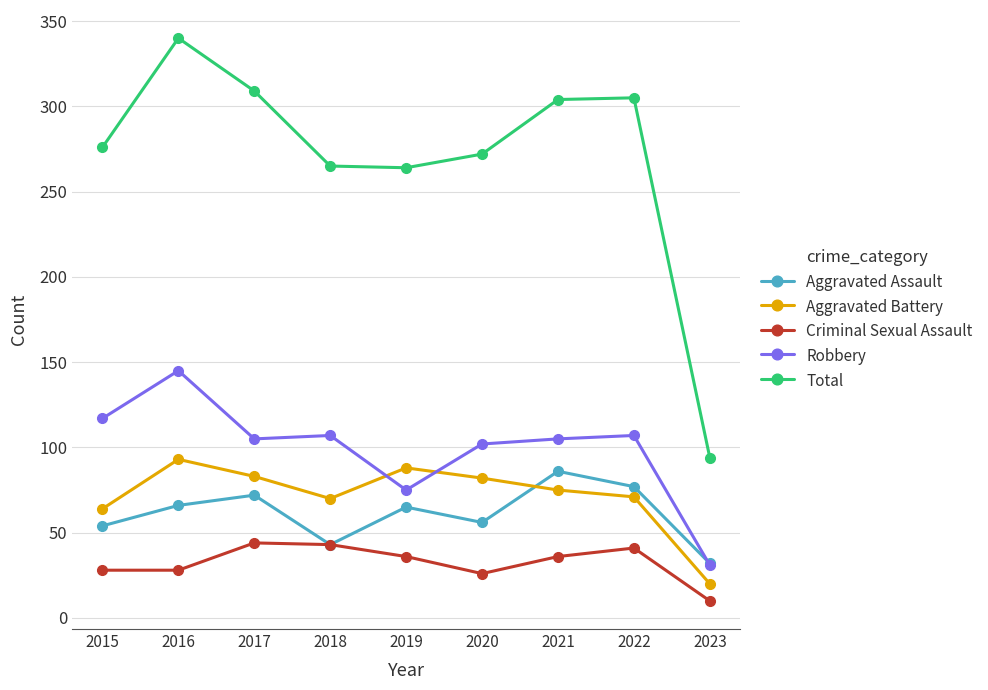

How many data points does each series have?

9